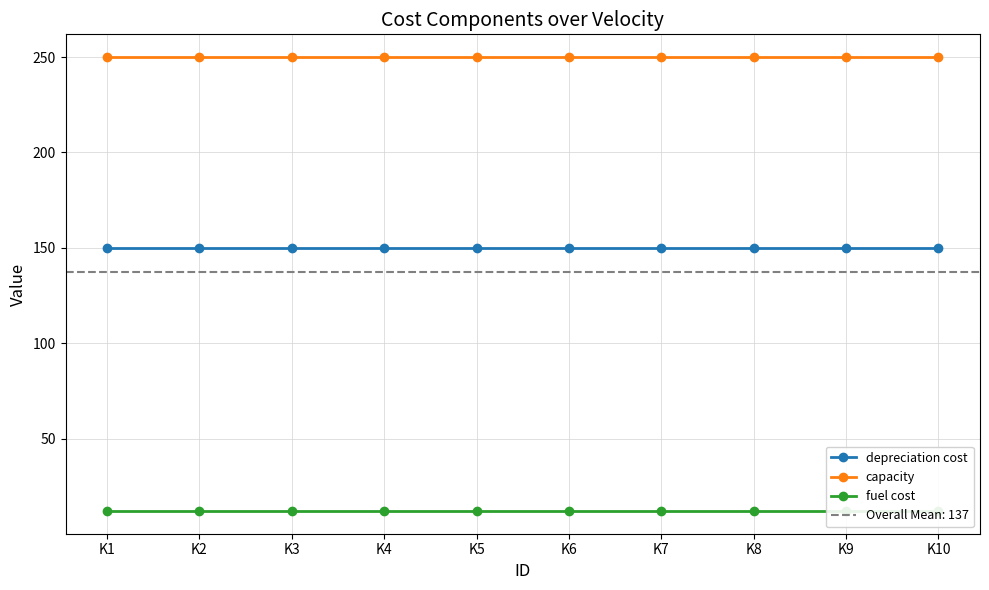

List the series in order of their overall mean, lowest first.

fuel cost, depreciation cost, capacity